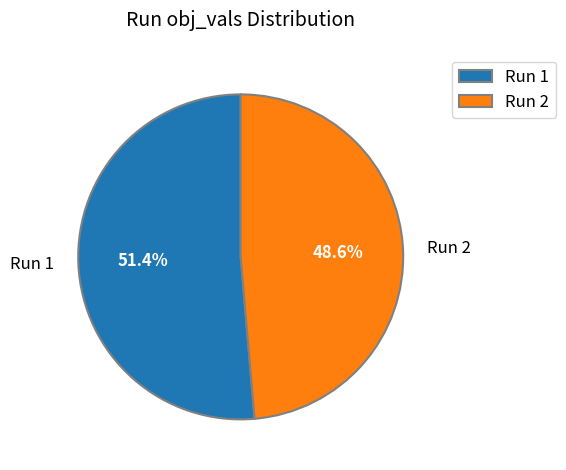

To the nearest percent, what is the difference between the largest and smallest slice percentages?

3%